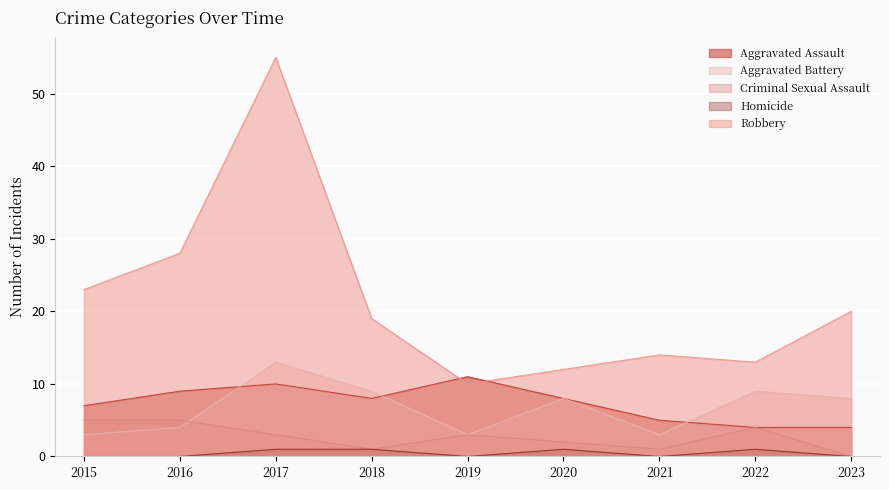

At which category is the sum across all series the highest?

2017